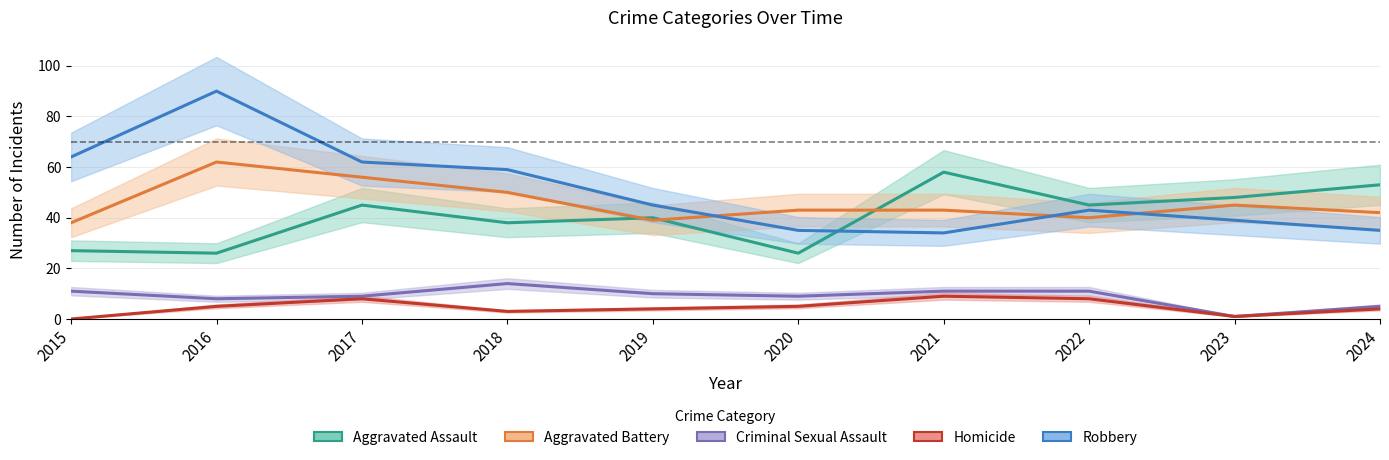

Is it true that Robbery equals 43 at 2022?

True